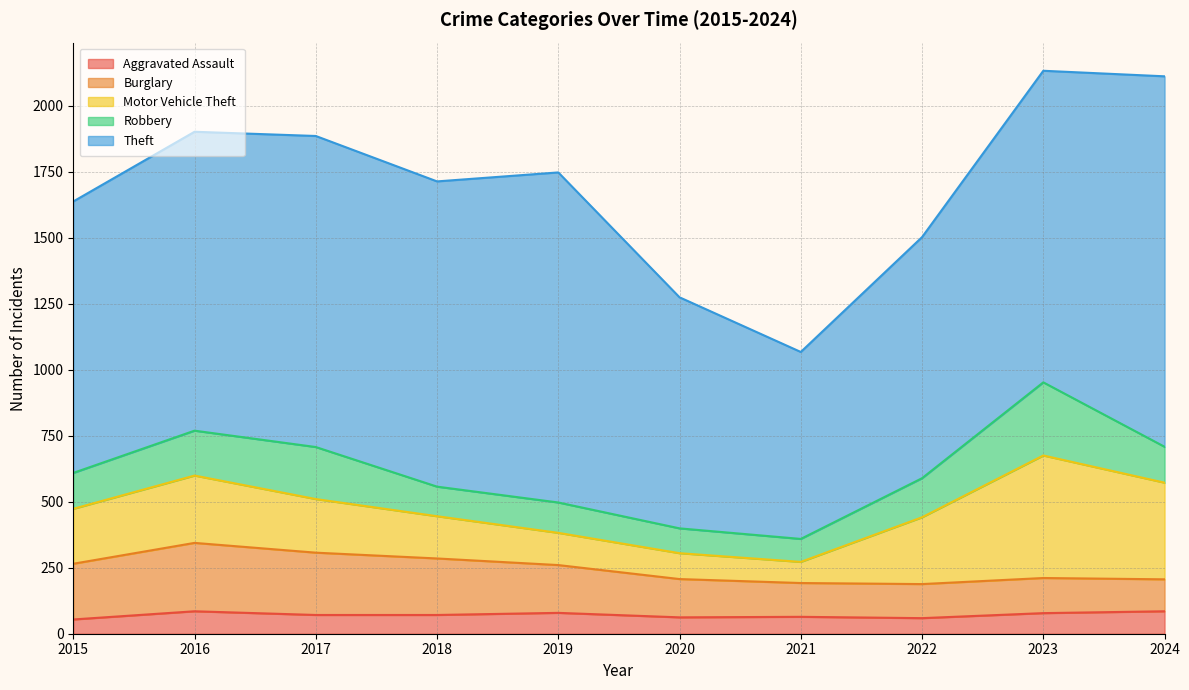

True or false: Burglary and Aggravated Assault cross at least once.

False